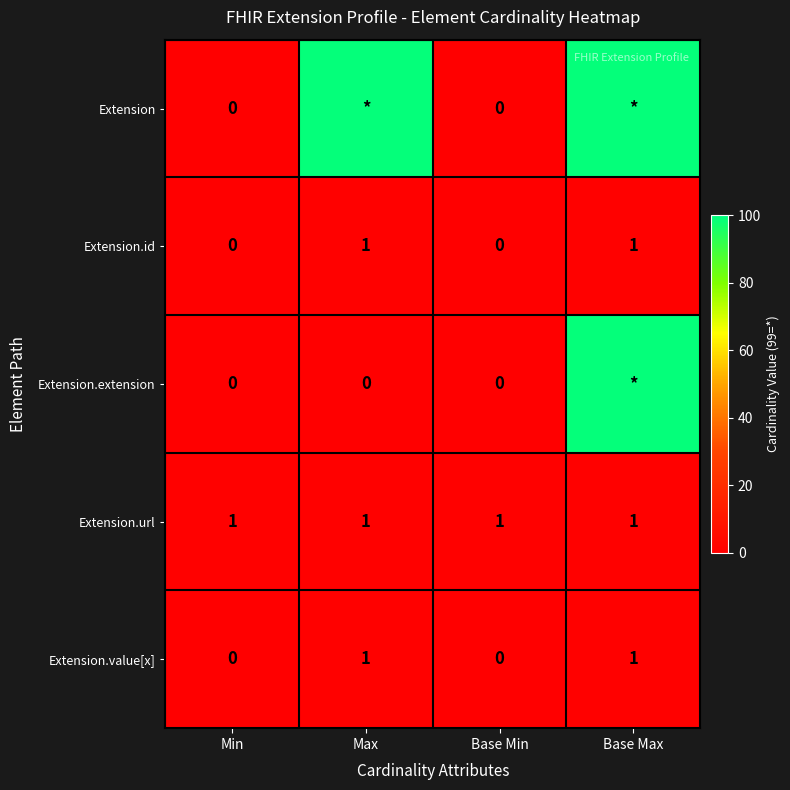

What is the difference between the highest and lowest values at Min?

1